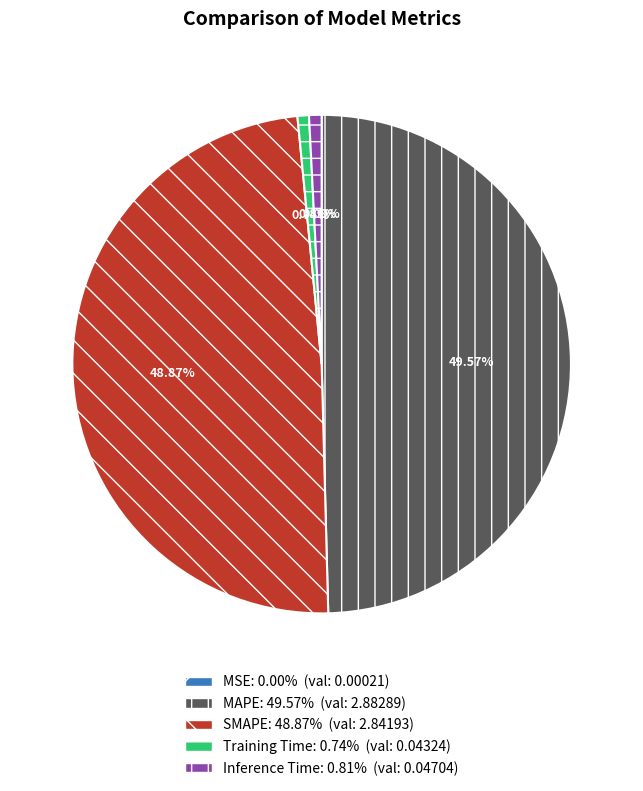

What is the largest slice in the pie chart?

MAPE